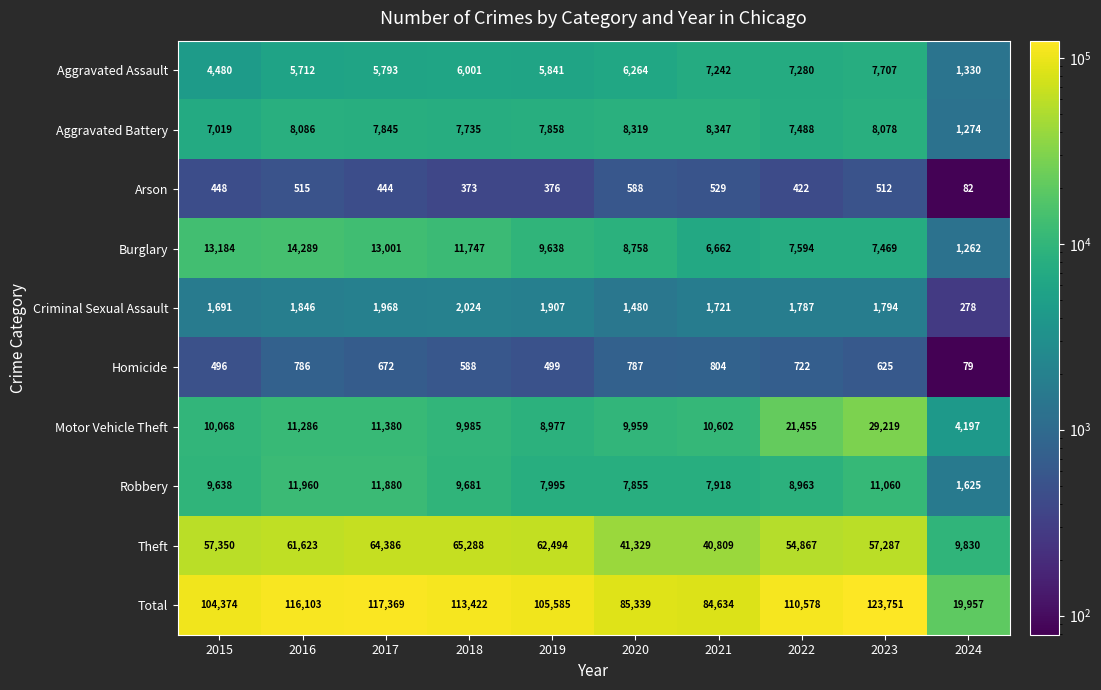

At how many categories does at least one series exceed 30169?

9